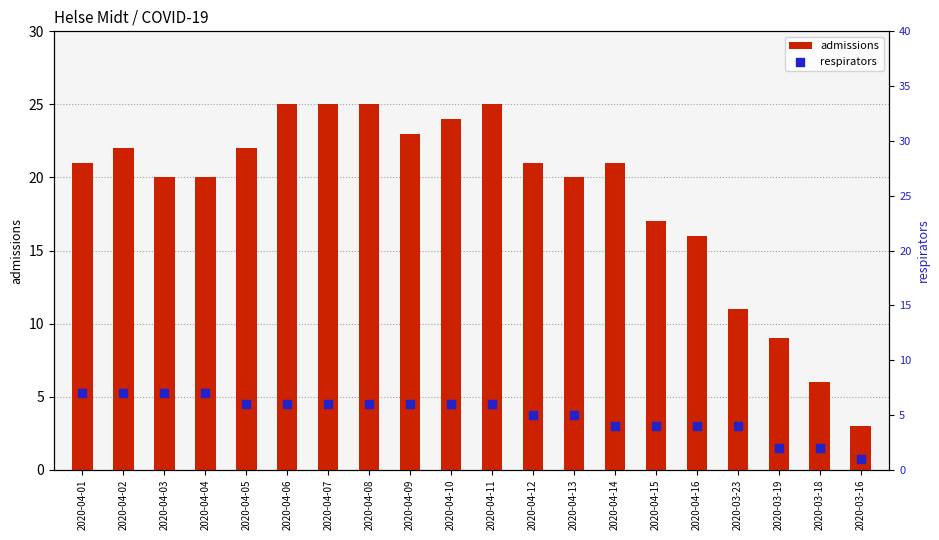

At which category is the sum across all series the highest?

2020-04-06